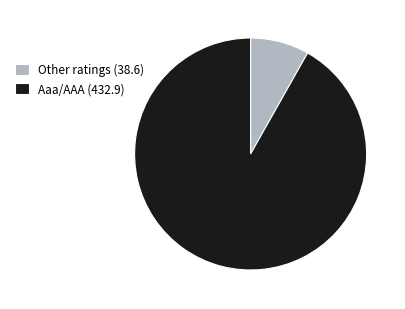

Combined, do Aaa/AAA (432.9) and Other ratings (38.6) account for over 50%?

Yes